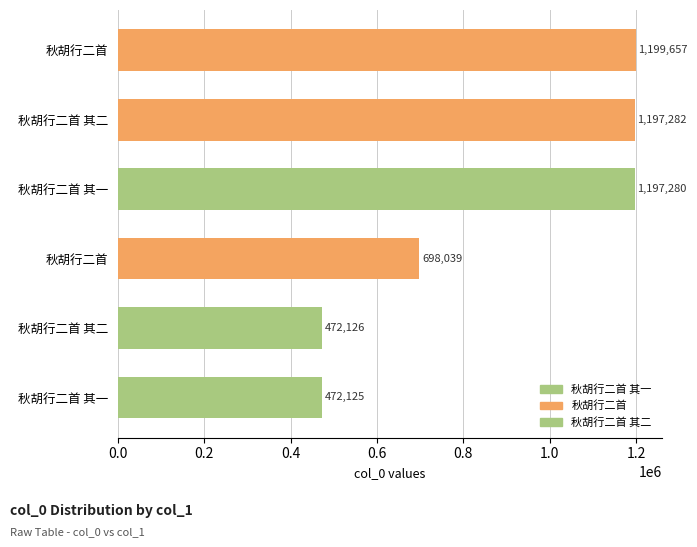

What is the average value?

872752